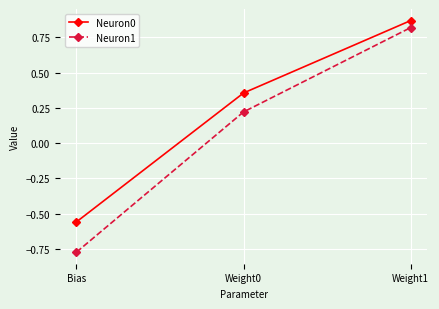

What is the label of the 3rd point from the left?

Weight1